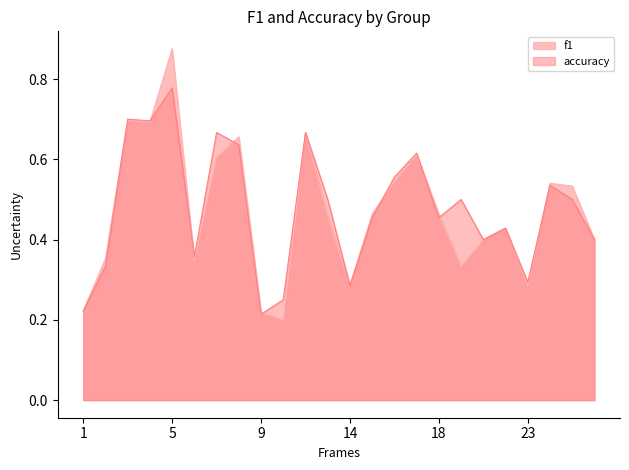

At which category is the sum across all series the highest?

5